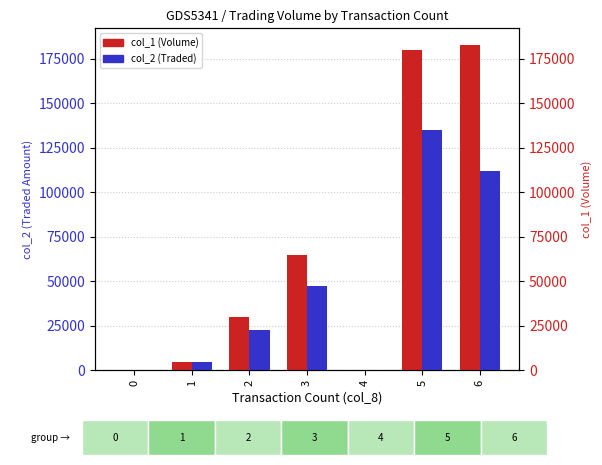

Reading left to right, extract all data points from this chart.

col_1 (Volume): 0=0	1=5000	2=30000	3=65000	4=0	5=180000	6=183000
col_2 (Traded): 0=0	1=4850	2=22700	3=47450	4=0	5=134800	6=111800